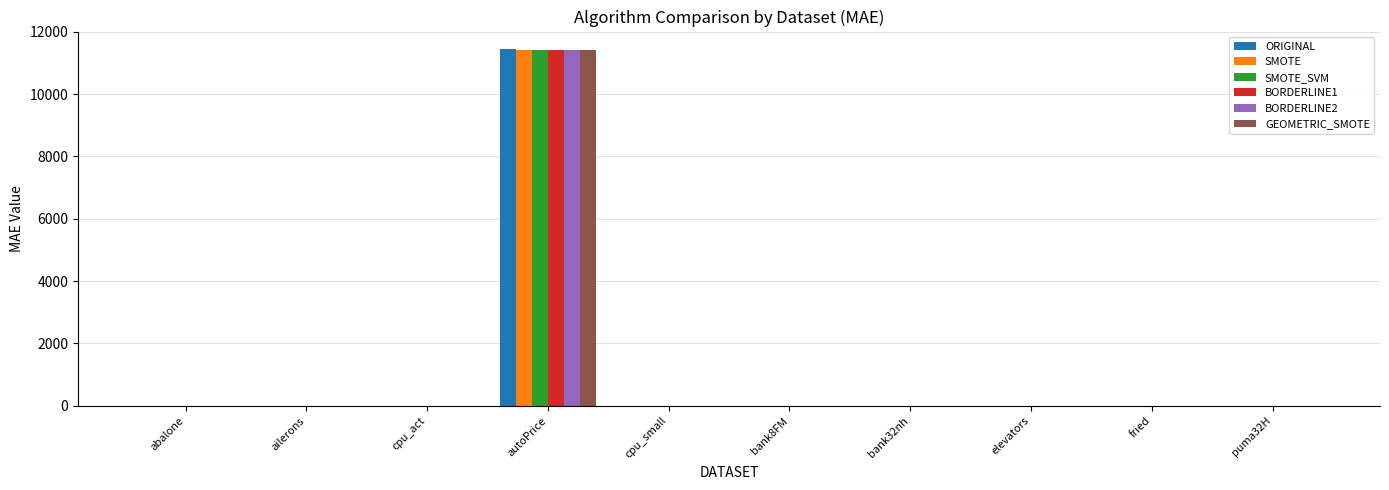

At which category is the sum across all series the highest?

autoPrice